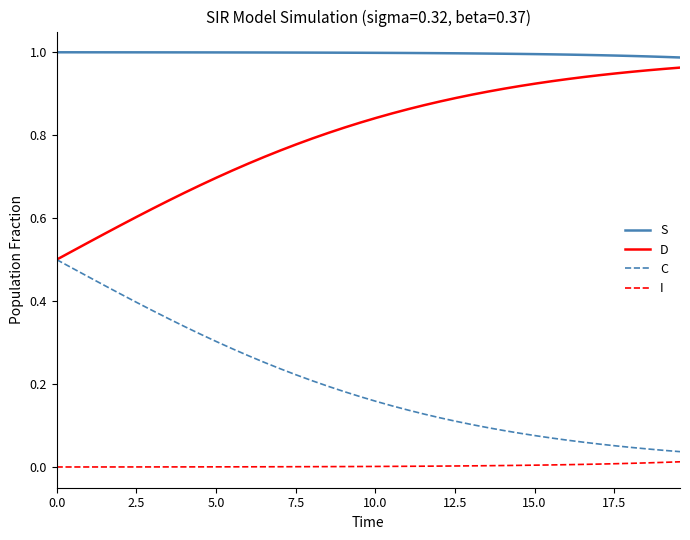

Which series has the largest total across all categories?

S